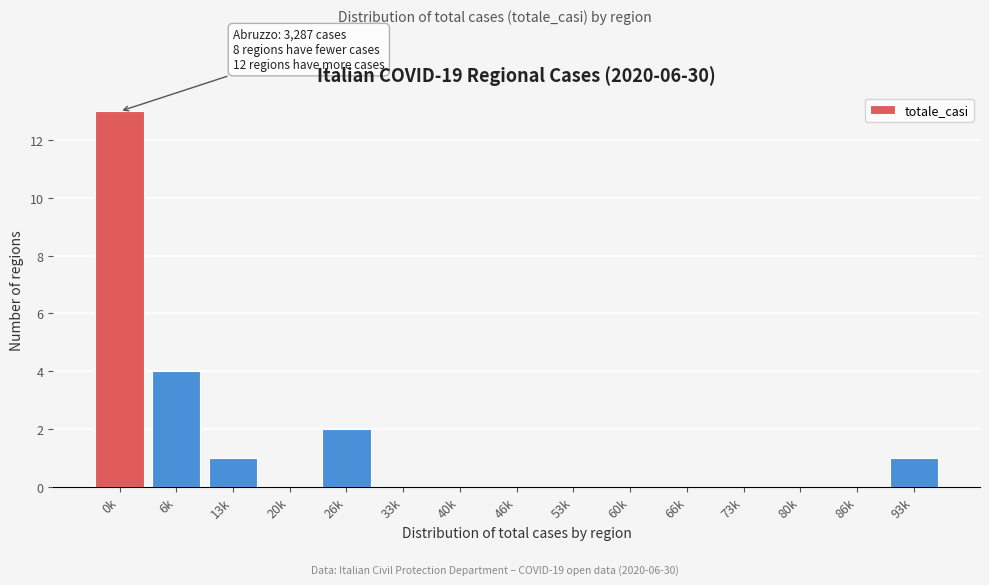

Reading left to right, extract all data points from this chart.

0k=13	6k=4	13k=1	20k=0	26k=2	33k=0	40k=0	46k=0	53k=0	60k=0	66k=0	73k=0	80k=0	86k=0	93k=1